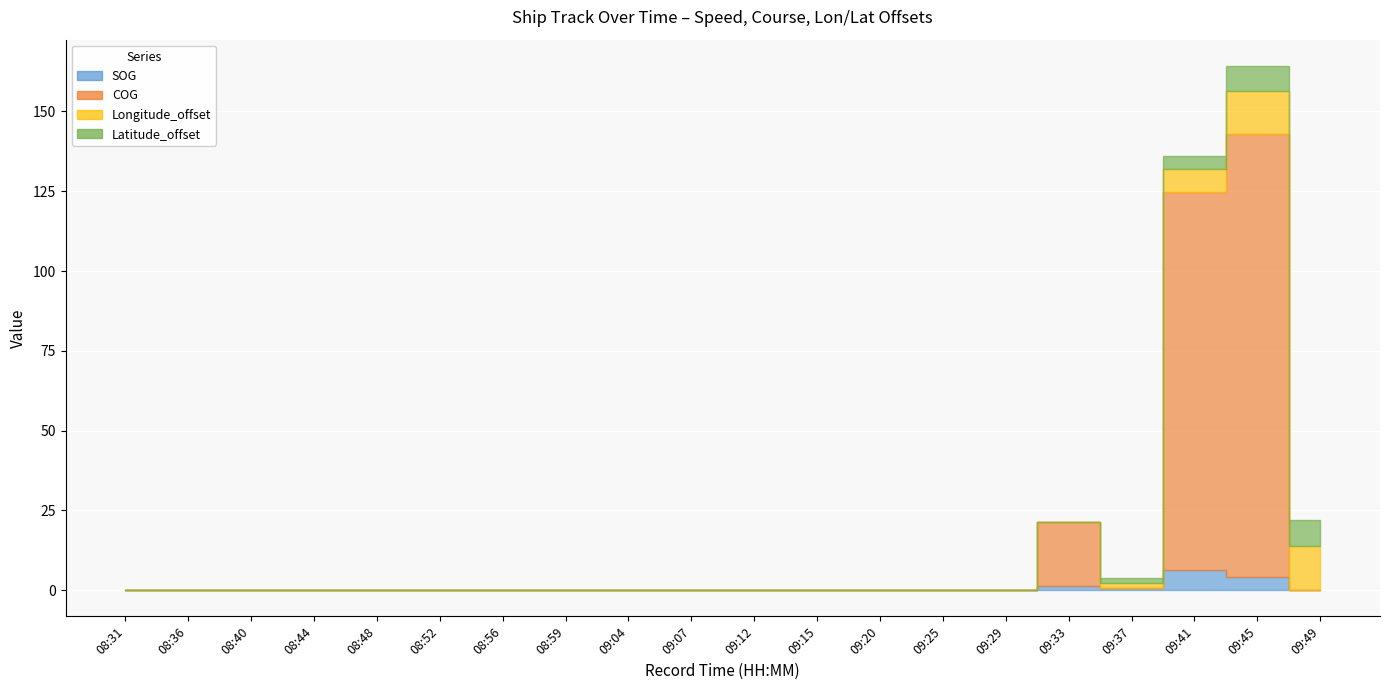

How many lines are shown in the chart?

4